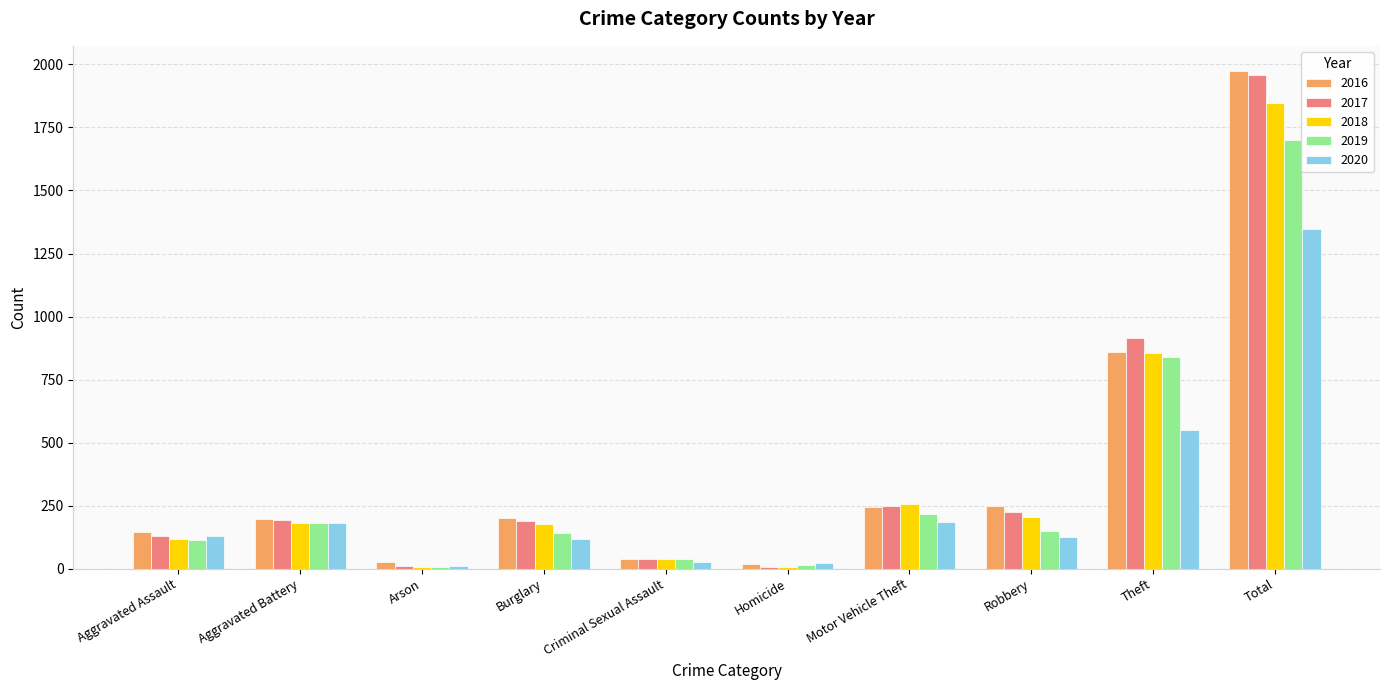

Are the bars grouped side by side (vs. stacked)?

Yes